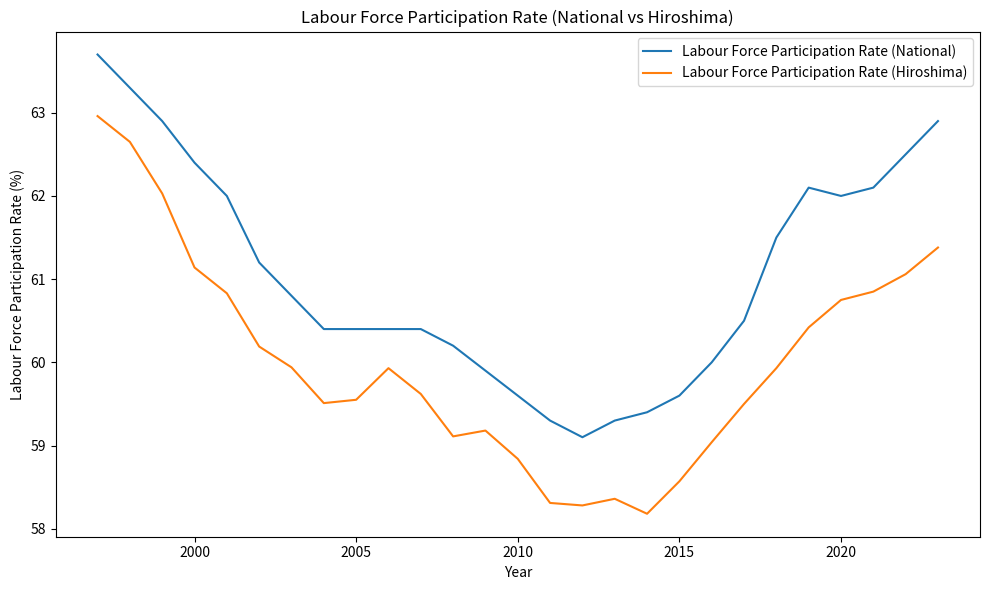

Which series has the largest total across all categories?

Labour Force Participation Rate (National)